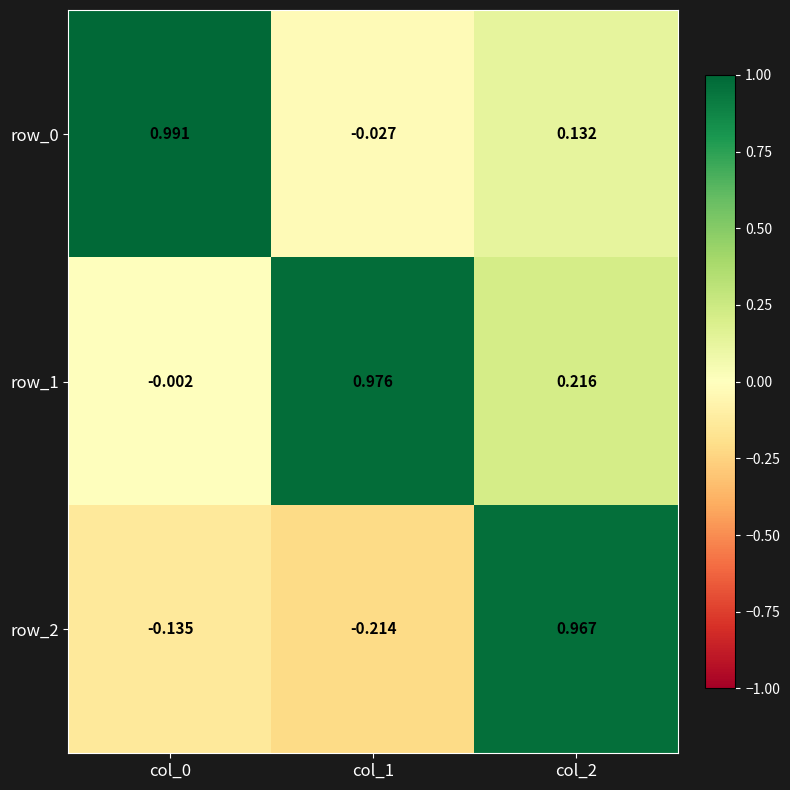

What is the difference between the second highest and minimum values in the row_0 series?

0.2